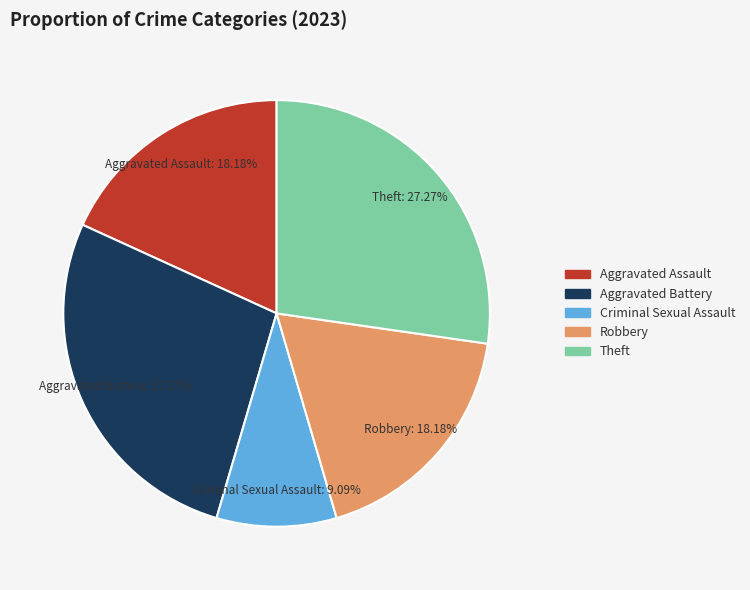

What portion of the pie excludes Theft?

72.7%